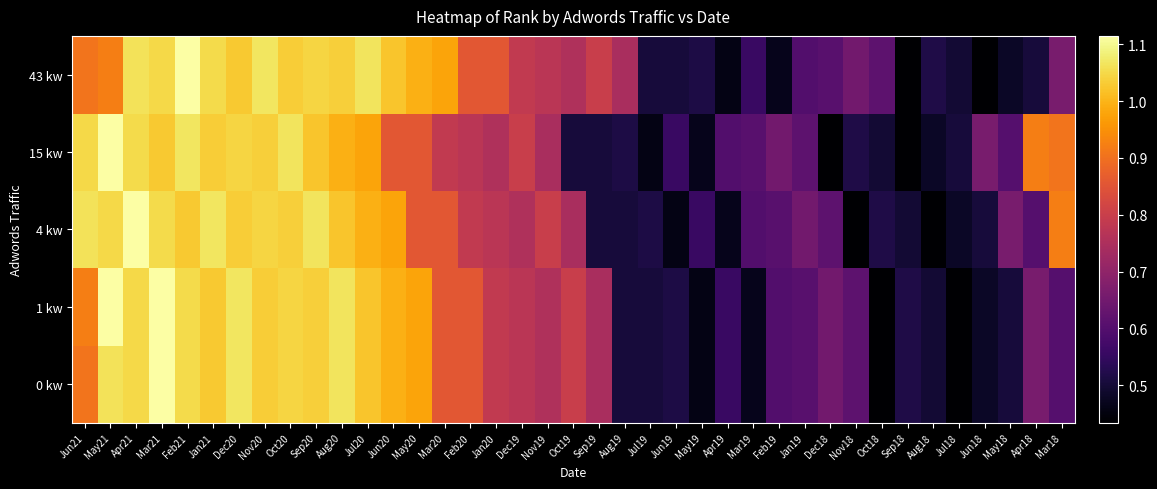

Which category has the highest value across all series?

Mar21